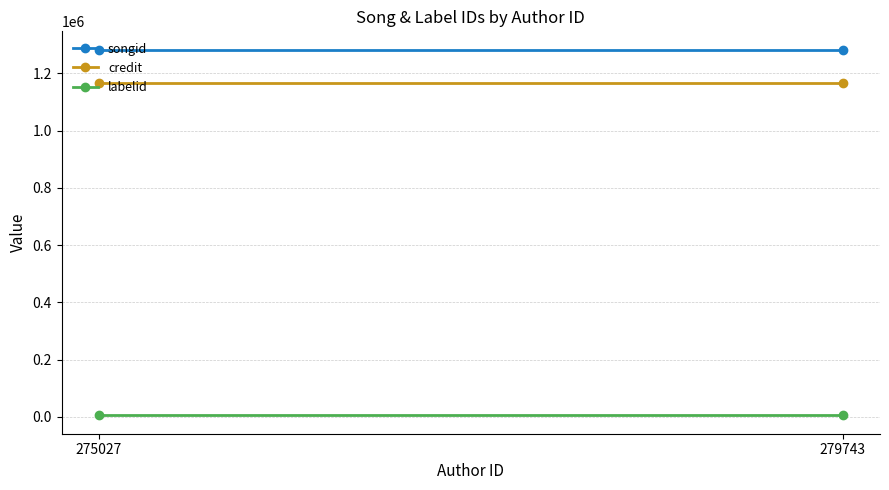

What is the average value of the labelid series?

5330.0